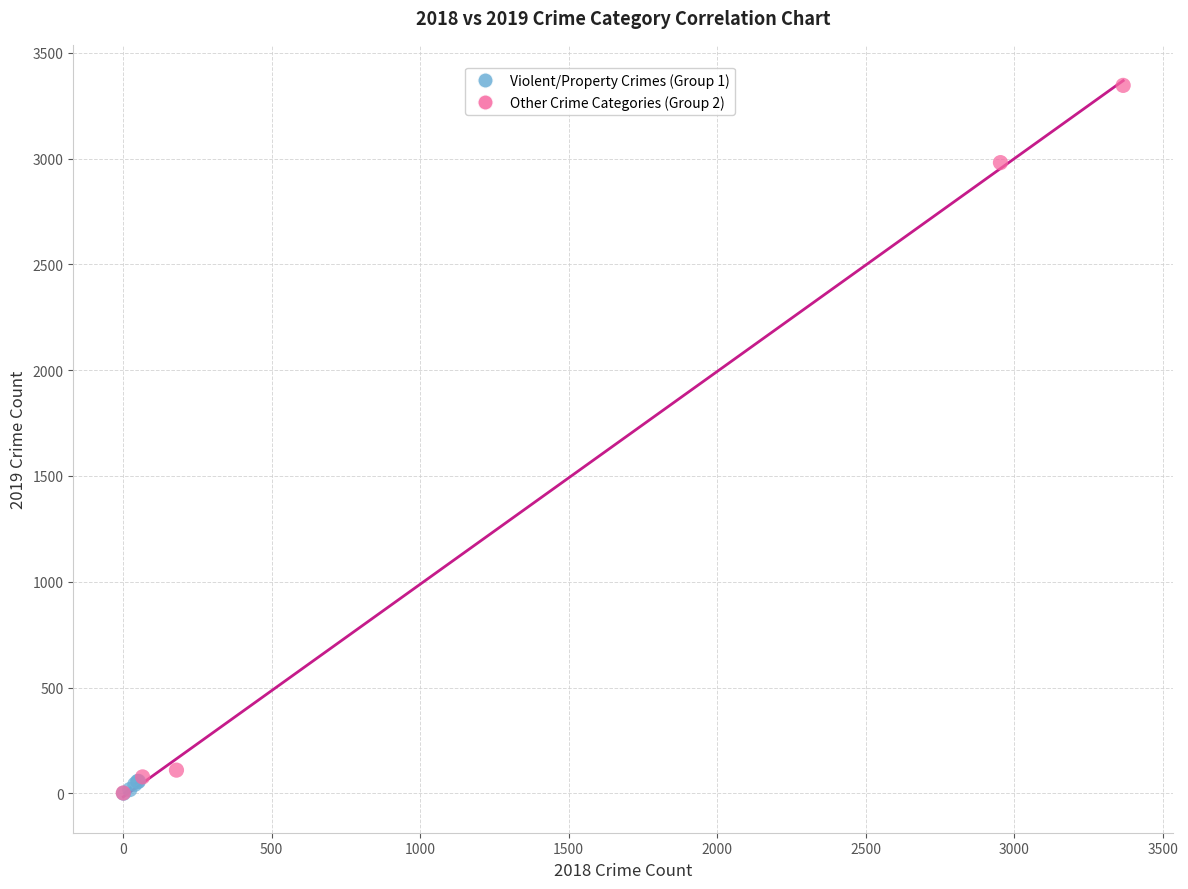

Which series reaches the maximum Y coordinate?

Other Crime Categories (Group 2)